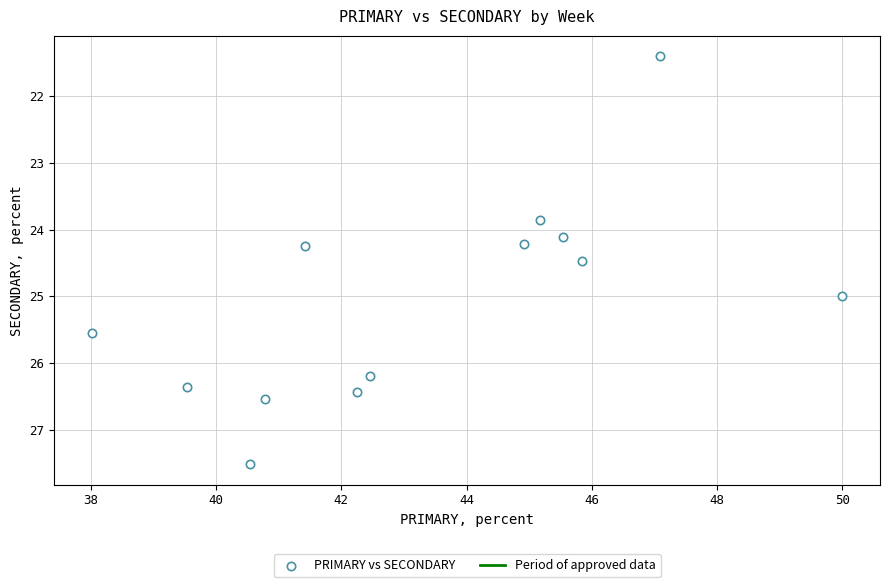

What is the range of X values (max minus min)?

12.0